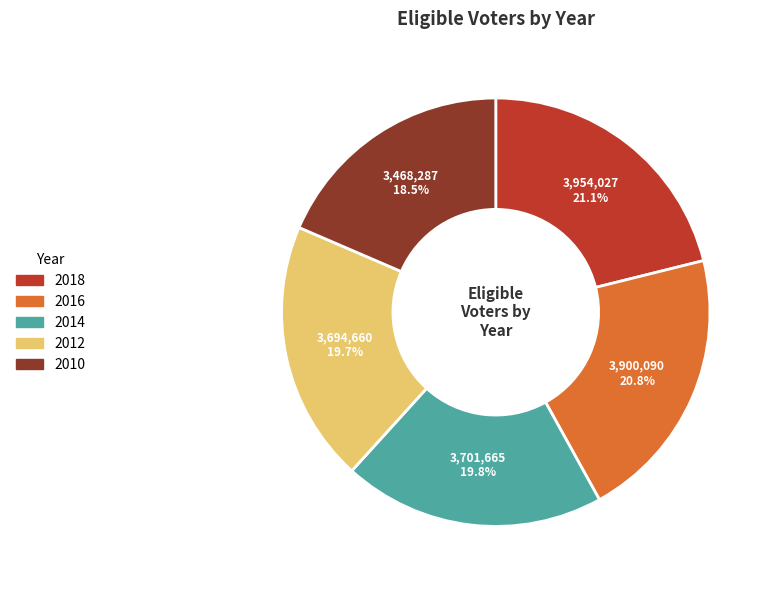

Is there any slice that represents more than half of the pie?

No